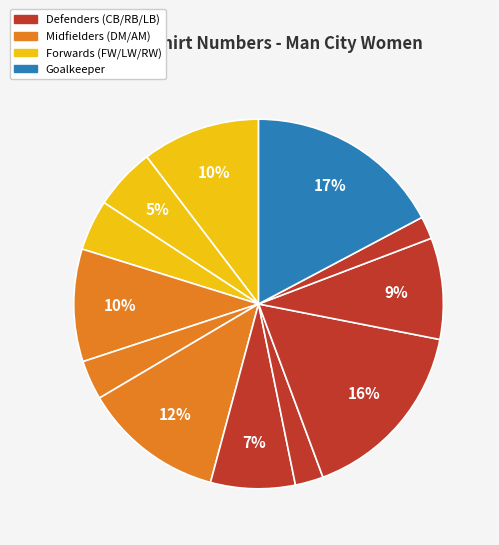

How many slices are in this pie chart?

12